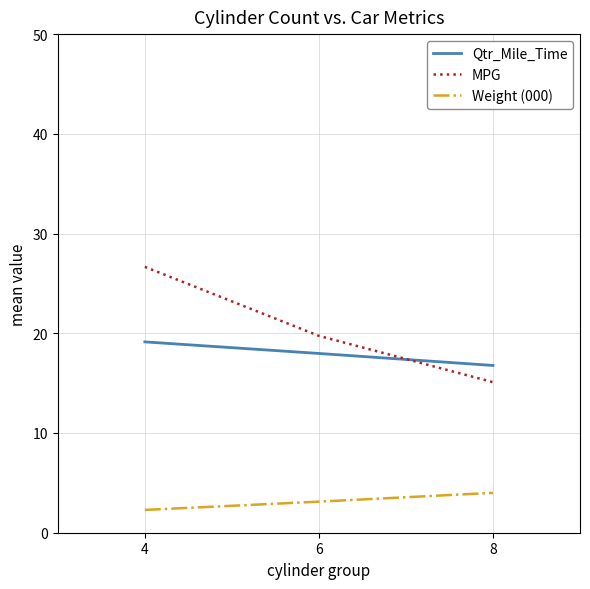

What is the maximum value for Qtr_Mile_Time?

19.1